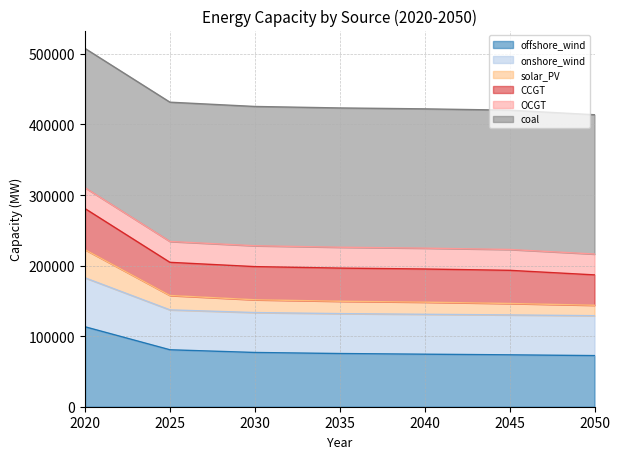

At which label does onshore_wind first exceed 131961?

2020